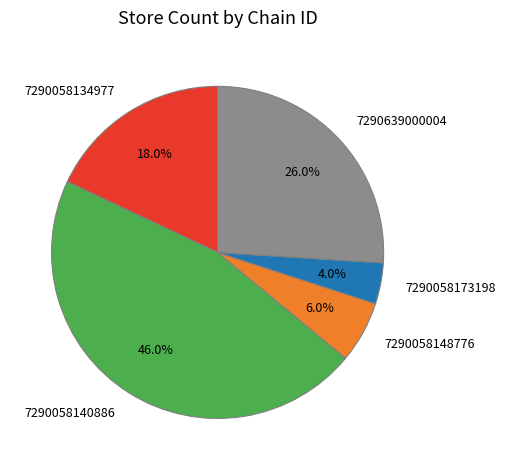

Does 7290058148776 account for over 50% of the chart?

No